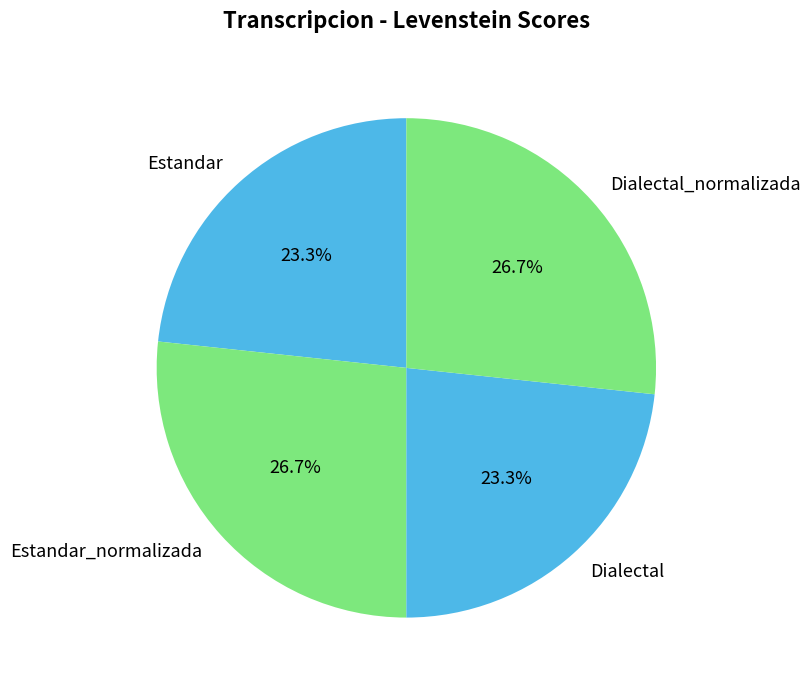

Is there any slice that represents more than half of the pie?

No